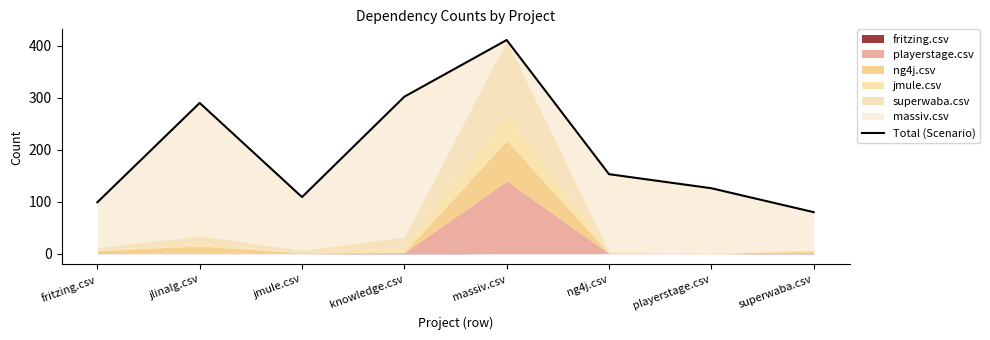

How many values are below 153?

4